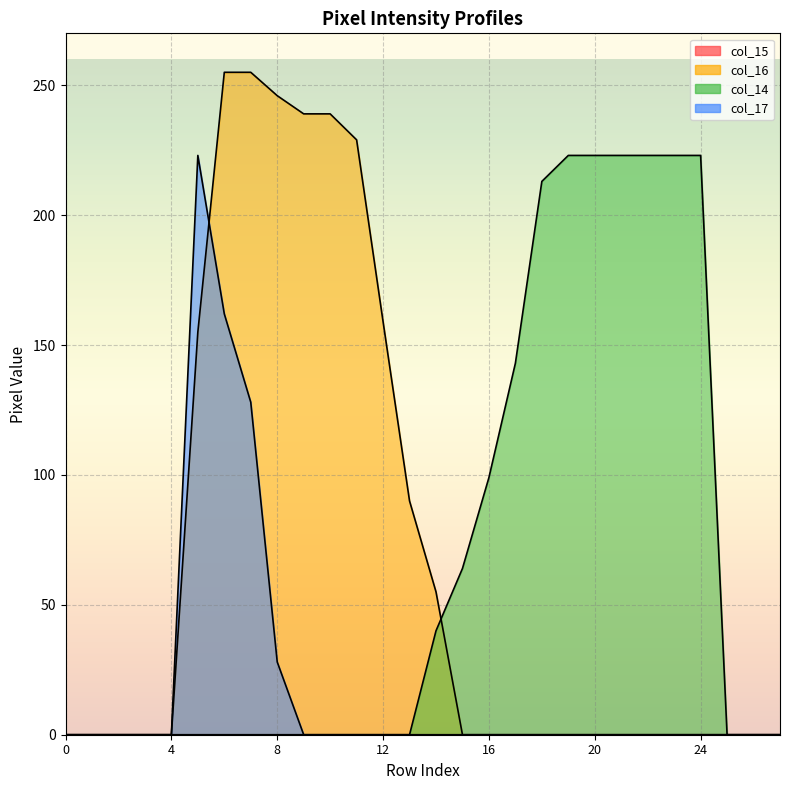

Which label corresponds to the largest value in the chart?

6